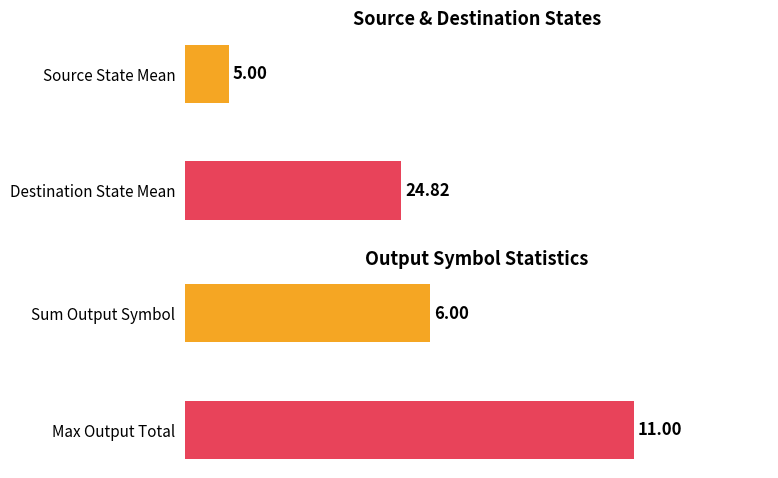

Reading left to right, what are all the values shown in this chart?

source_state: 24.8	5.0
output_symbol: 11.0	6.0